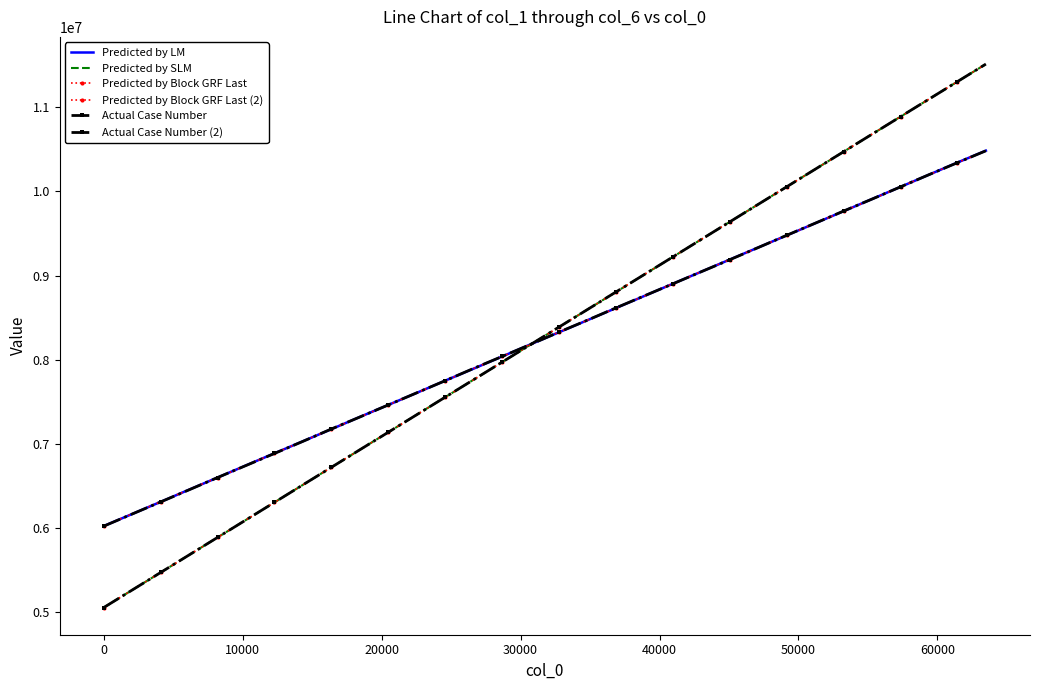

True or false: Predicted by Block GRF Last and Predicted by Block GRF Last (2) intersect in this chart.

True